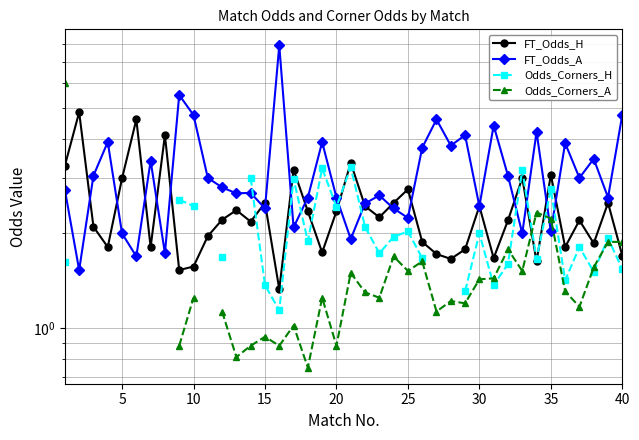

After their last crossing, which series has the higher values: Odds_Corners_H or Odds_Corners_A?

Odds_Corners_A